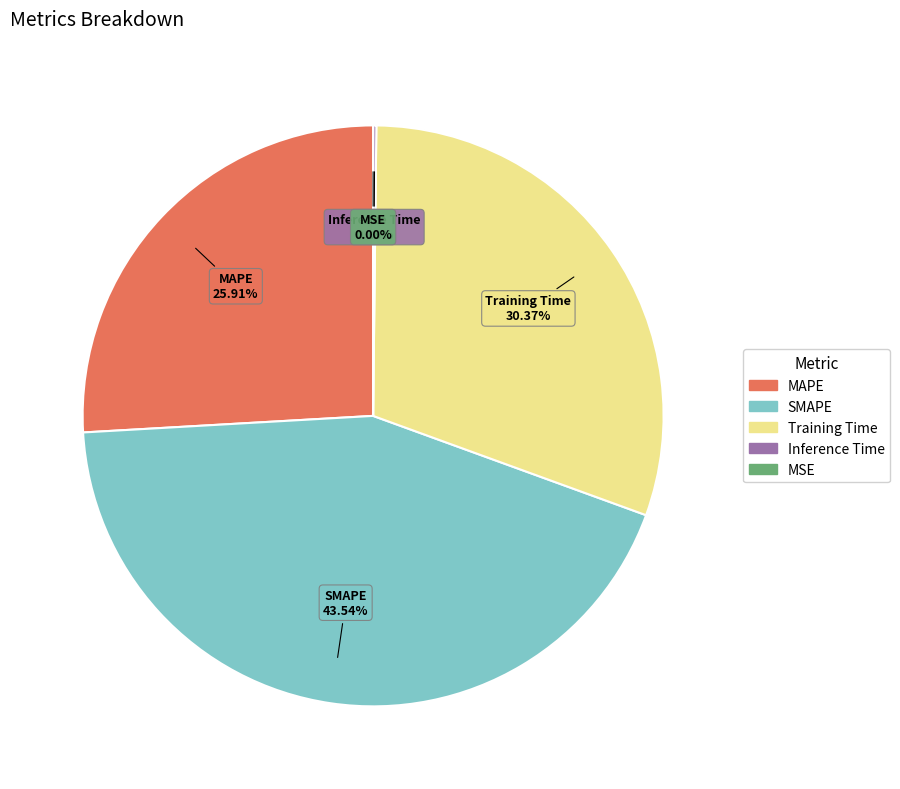

Which slice is the largest?

SMAPE